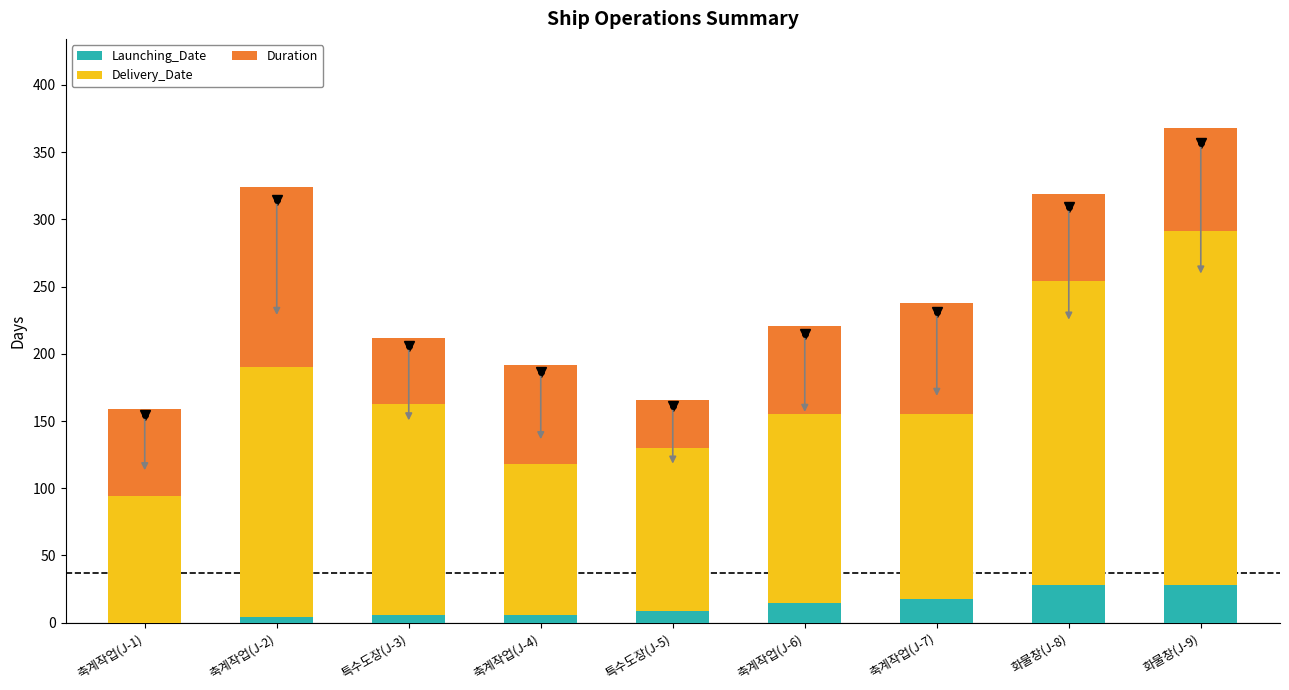

What is the maximum value for Launching_Date?

28